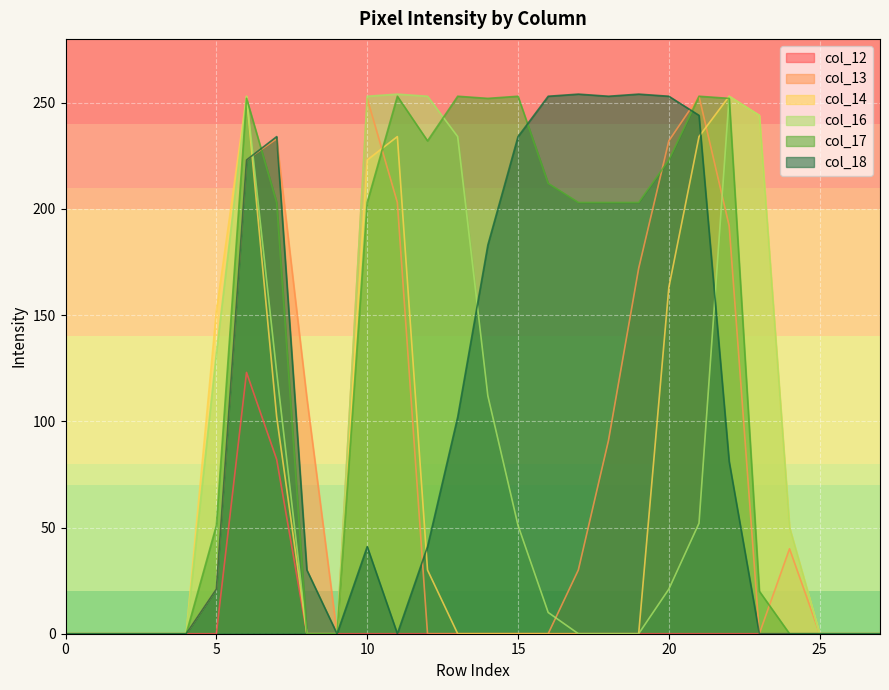

What are all the series names shown in the legend?

col_12, col_13, col_14, col_16, col_17, col_18